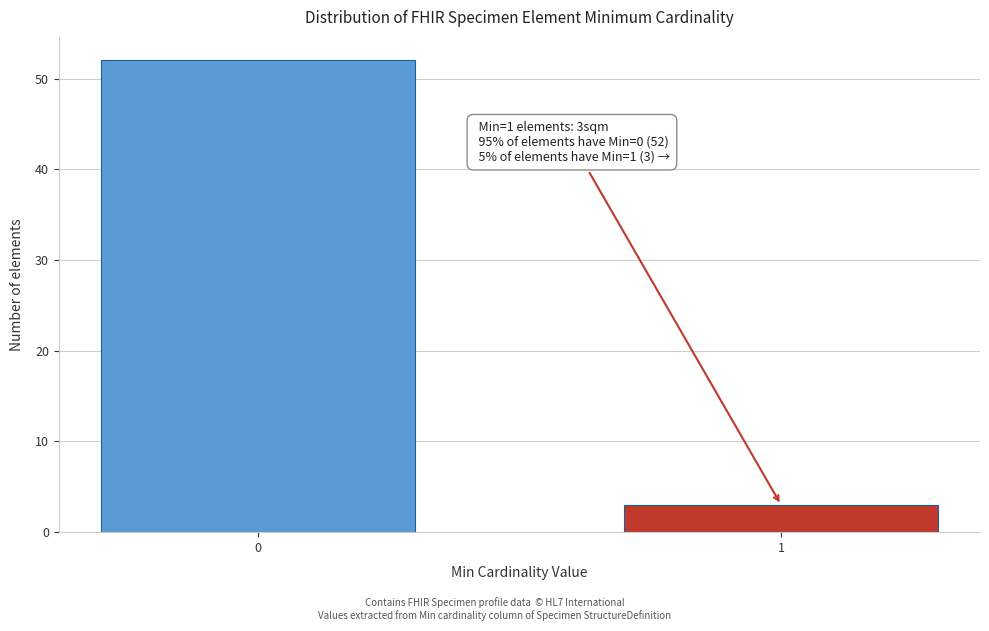

Reading right to left, extract all data points from this chart.

3	52